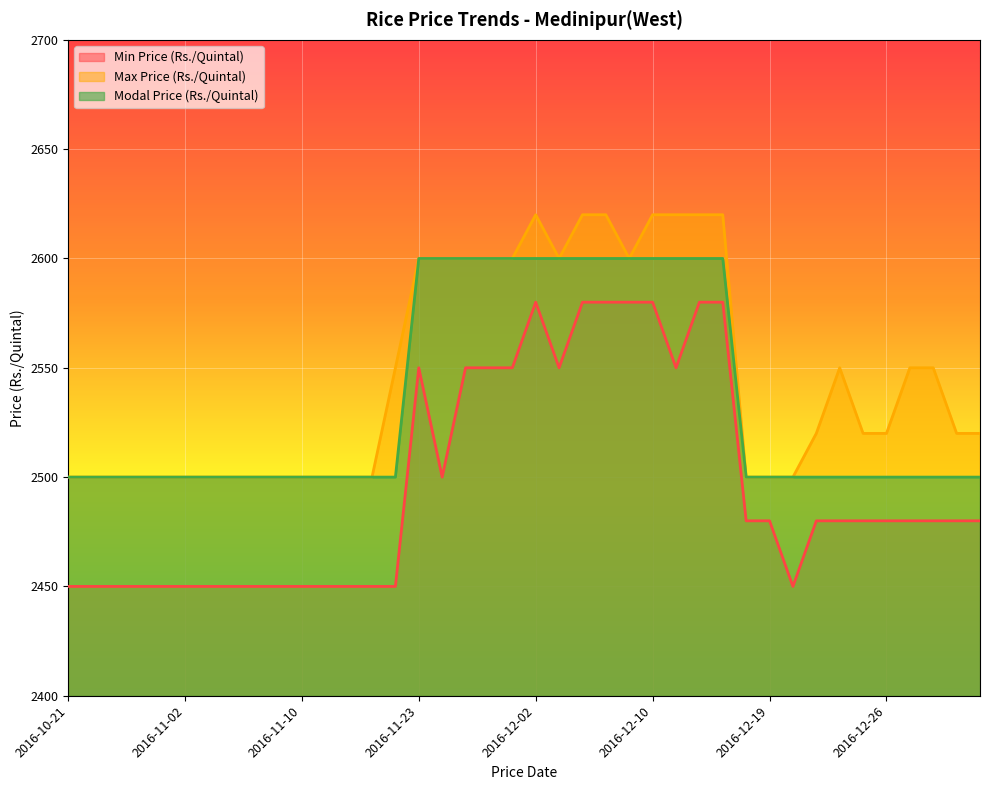

Count the Modal Price (Rs./Quintal) values in the range 2500 to 2600.

40